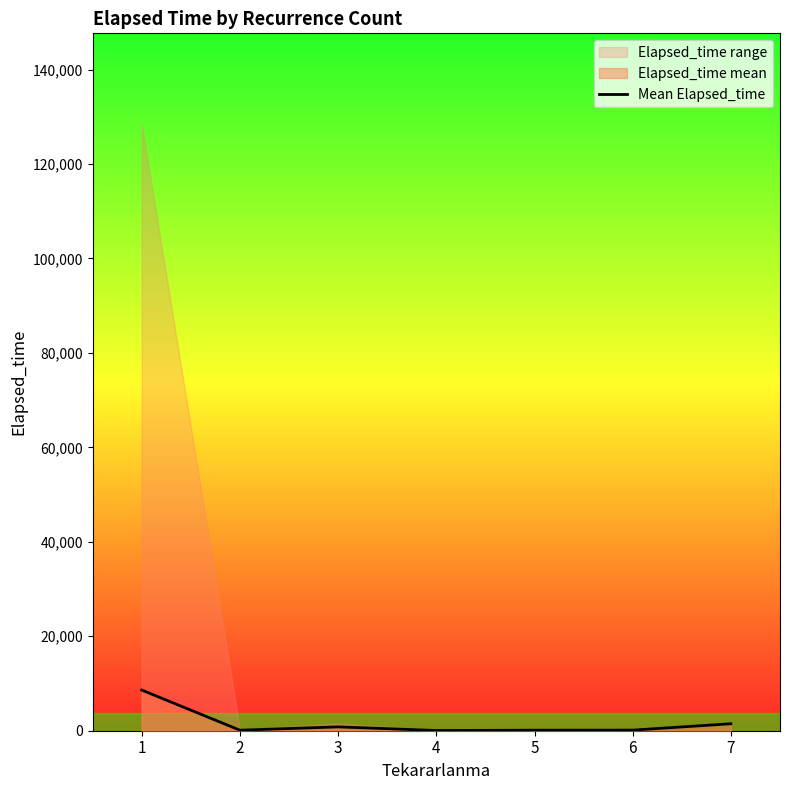

How many data points does each series have?

7